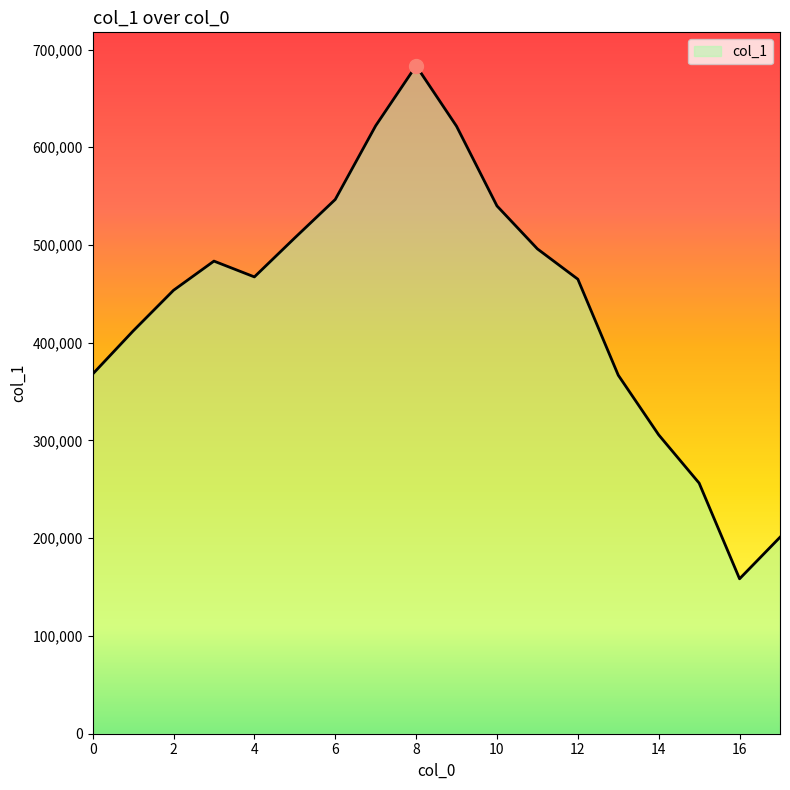

What is the difference between the maximum and minimum values?

524902